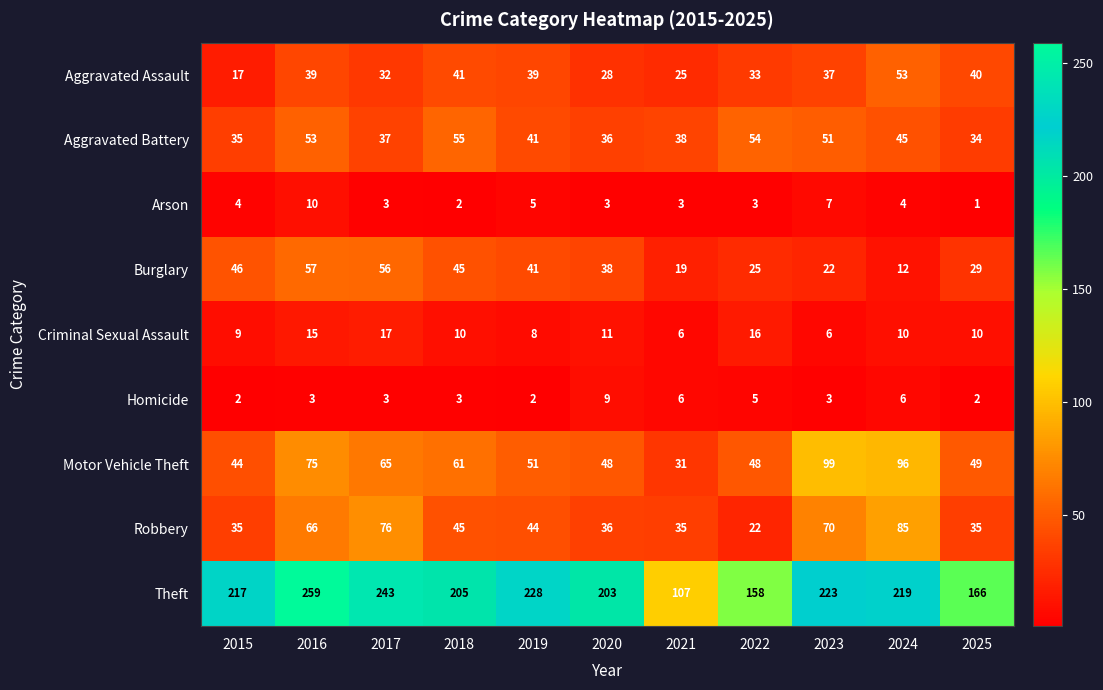

Rank the series at 2025 from lowest to highest value.

Arson, Homicide, Criminal Sexual Assault, Burglary, Aggravated Battery, Robbery, Aggravated Assault, Motor Vehicle Theft, Theft